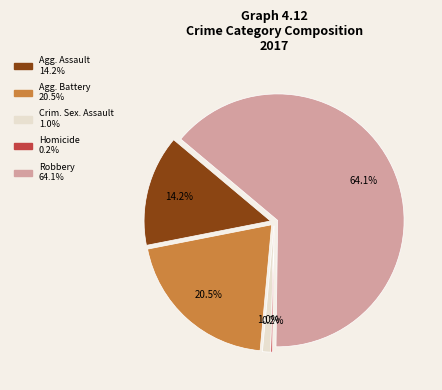

To the nearest percent, what is the average slice percentage?

20%